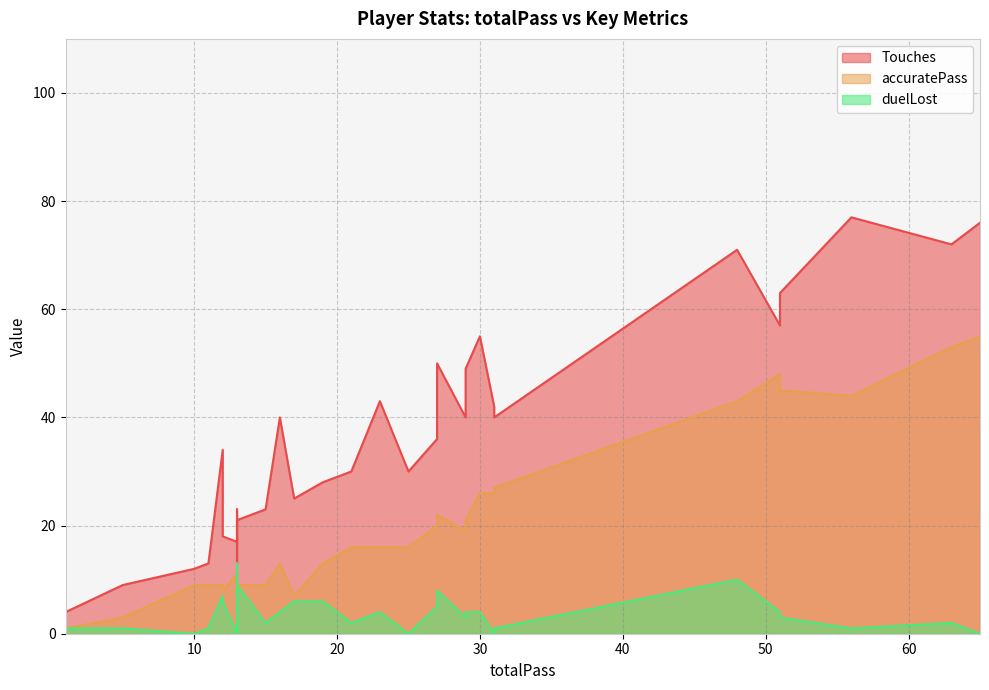

How many data points in accuratePass are above 16?

13